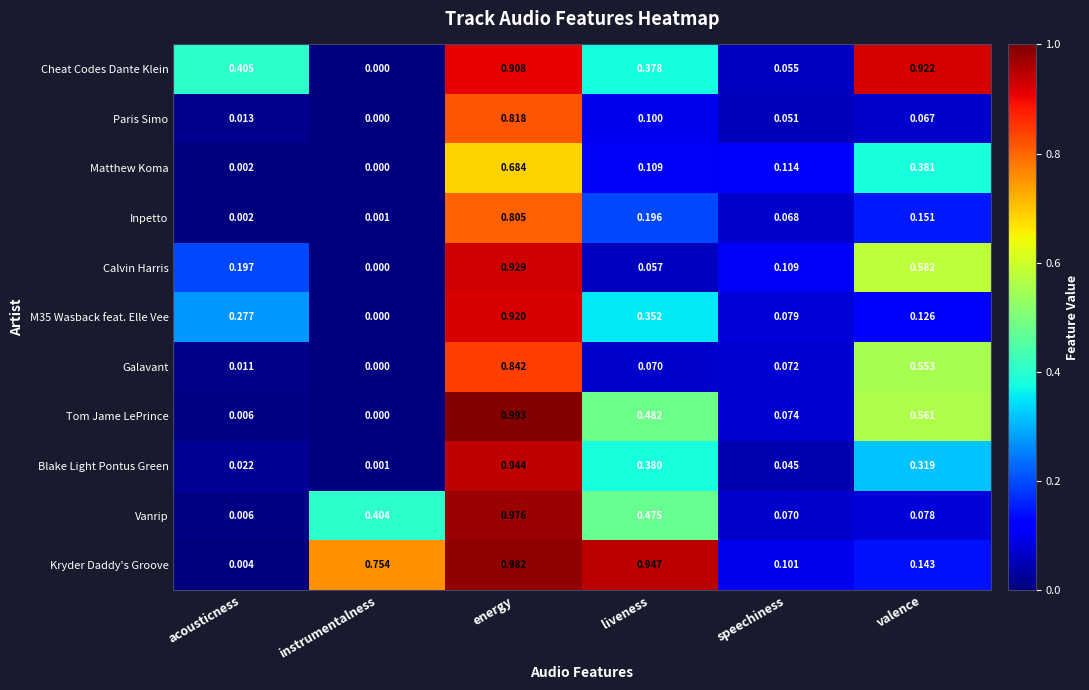

Count the number of data series in this chart.

11